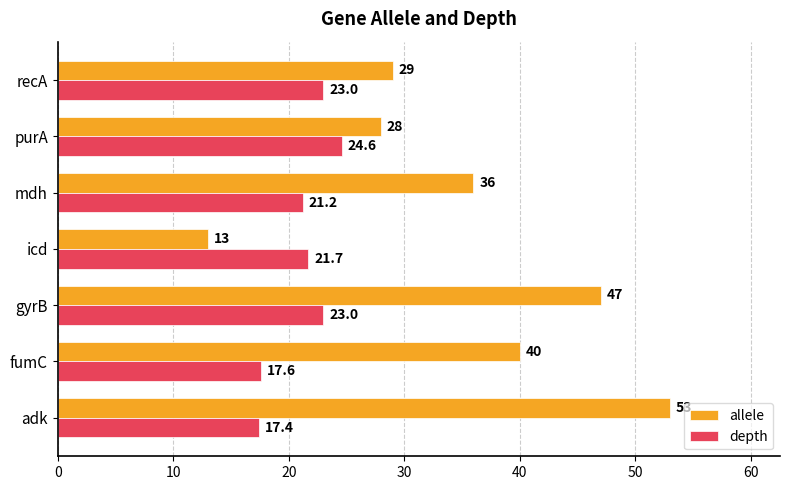

What are all the series names shown in the legend?

allele, depth